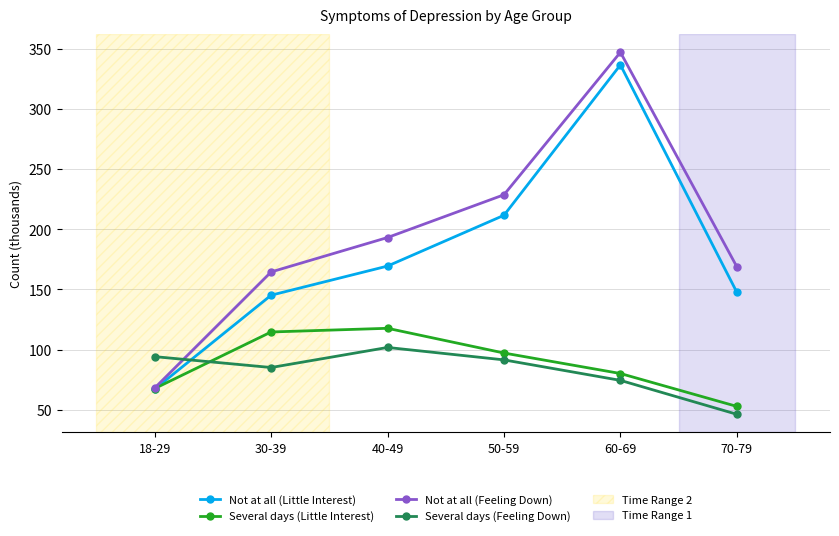

Reading right to left, list all the values displayed in this chart.

Not at all (Little Interest): 70-79=147.7	60-69=336.7	50-59=211.7	40-49=169.5	30-39=145.2	18-29=67.2
Several days (Little Interest): 70-79=52.8	60-69=80.2	50-59=97.2	40-49=117.7	30-39=114.7	18-29=67.7
Not at all (Feeling Down): 70-79=168.9	60-69=347.2	50-59=228.7	40-49=193.2	30-39=164.6	18-29=68.1
Several days (Feeling Down): 70-79=46.3	60-69=74.5	50-59=91.5	40-49=101.8	30-39=85.1	18-29=94.2